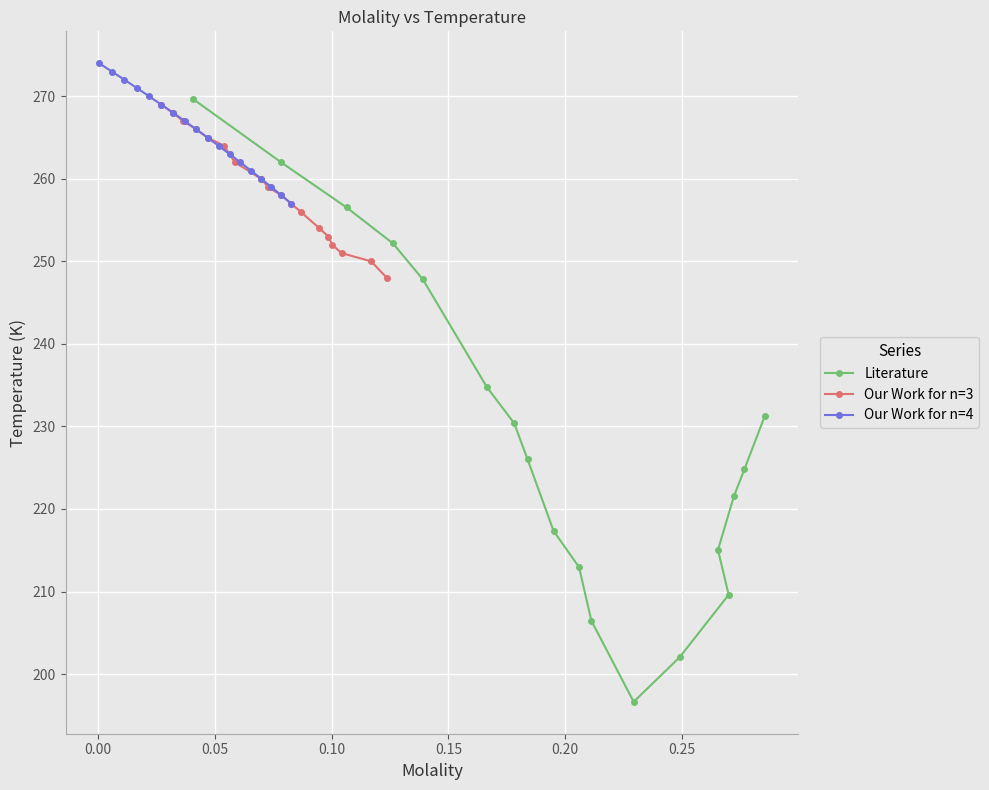

Reading left to right, transcribe all the data shown in this chart.

Literature: 269.6	262.0	256.5	252.2	247.8	234.7	230.4	226.0	217.3	213.0	206.4	196.6	202.0	209.6	215.0	221.5	224.8	231.3
Our Work for n=3: 269.0	268.0	267.0	266.0	265.0	264.0	262.0	260.0	259.0	258.0	257.0	256.0	254.0	253.0	252.0	251.0	250.0	248.0
Our Work for n=4: 274.0	273.0	272.0	271.0	270.0	269.0	268.0	267.0	266.0	265.0	264.0	263.0	262.0	261.0	260.0	259.0	258.0	257.0